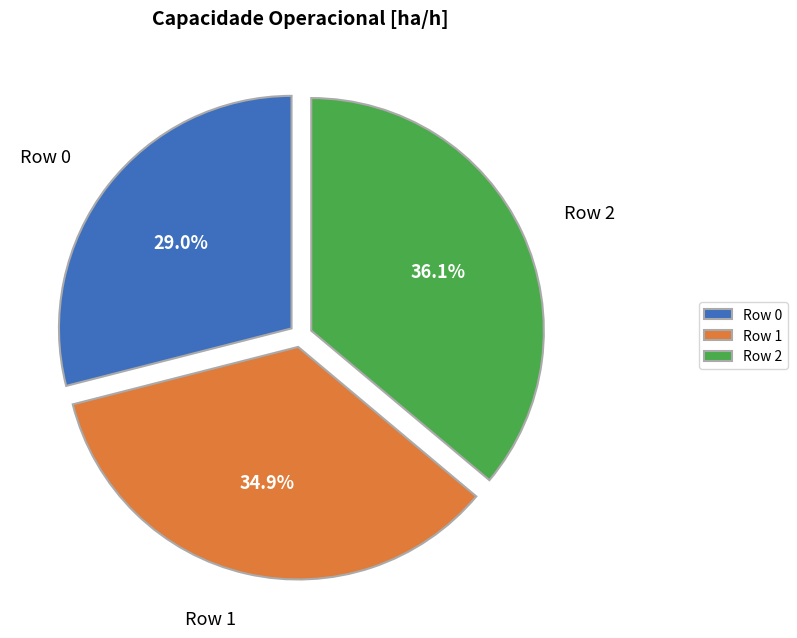

How many segments does this pie chart have?

3